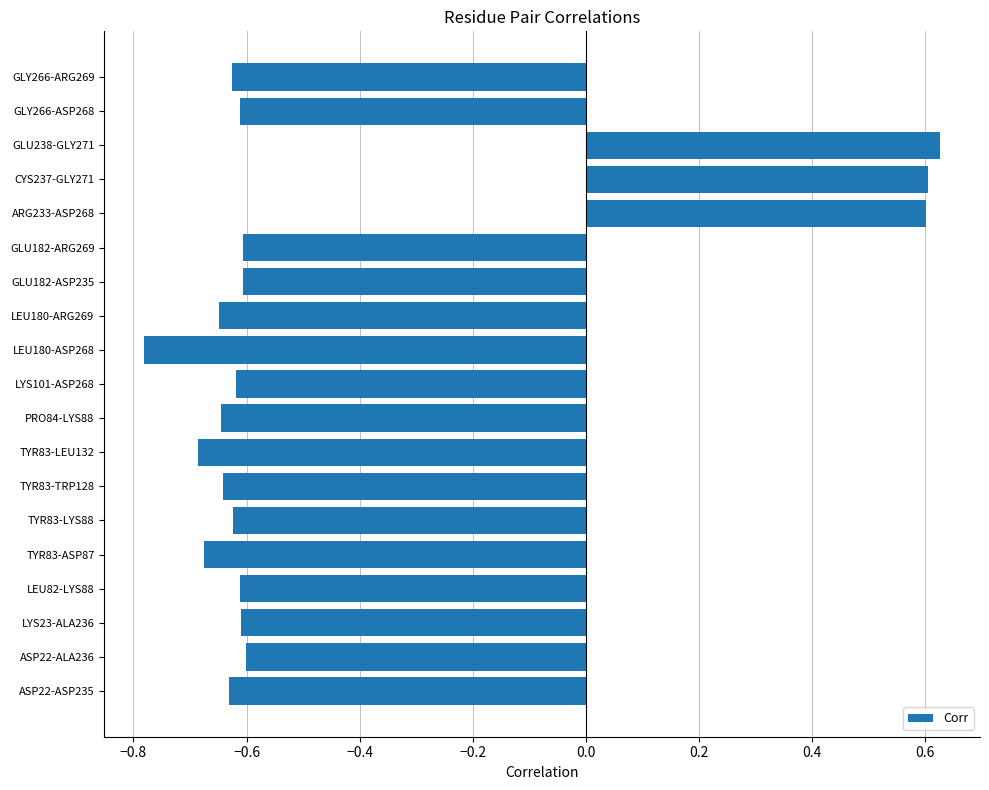

At which category does the chart reach its minimum across all series?

LEU180-ASP268